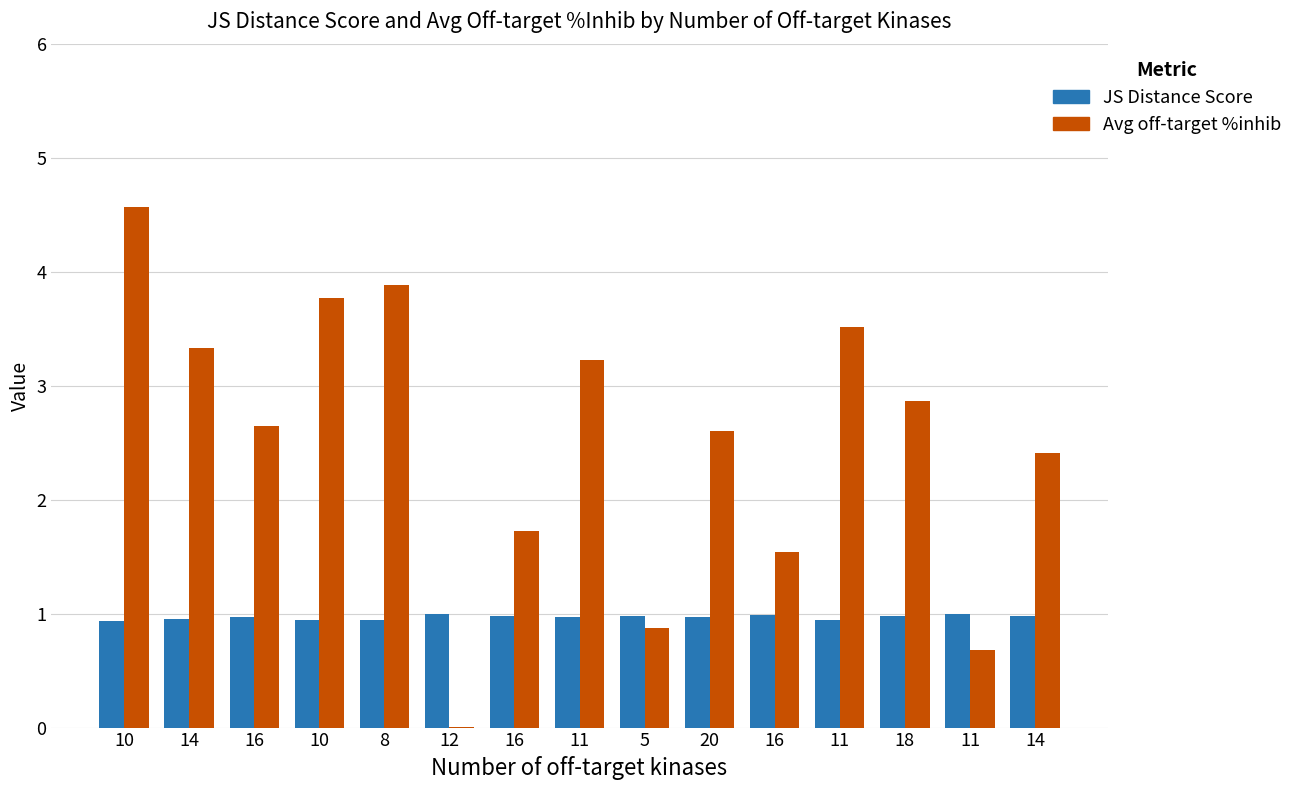

How many series are shown in this chart?

2